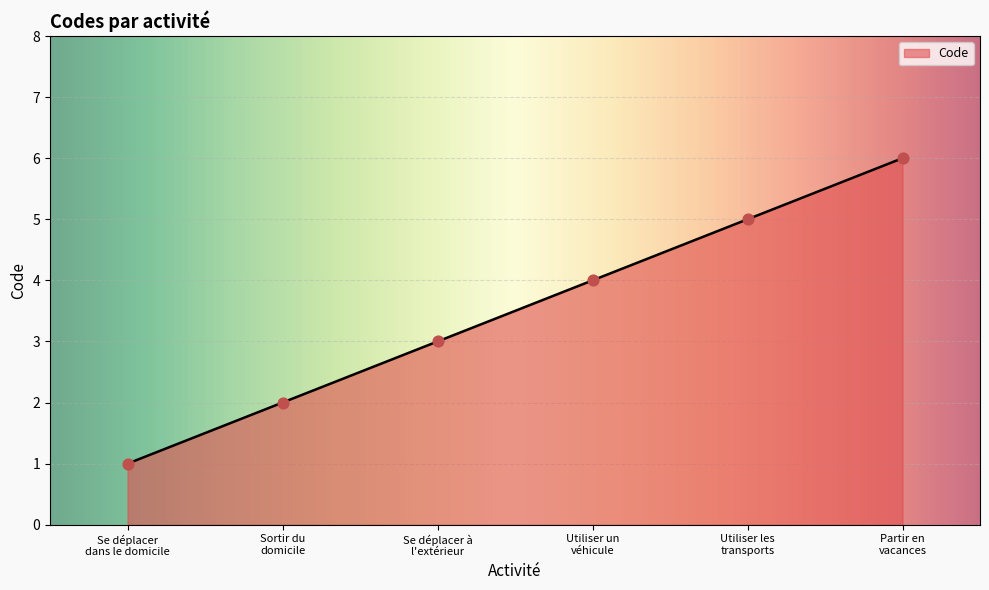

What is the ratio of the value at Se déplacer
dans le domicile to the value at Utiliser les
transports?

0.2